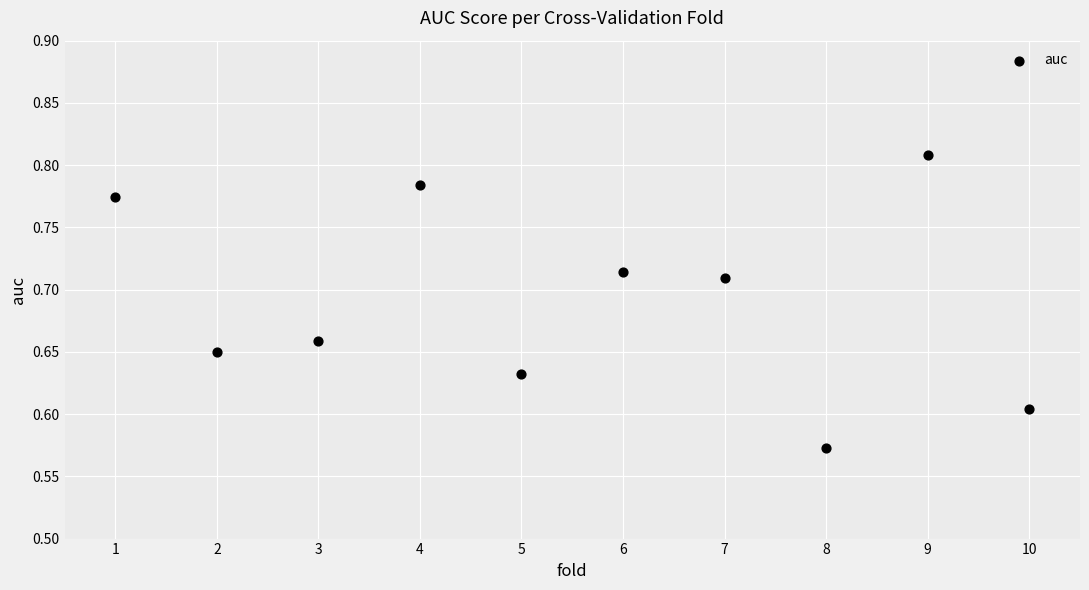

What is the range of X values (max minus min)?

9.0